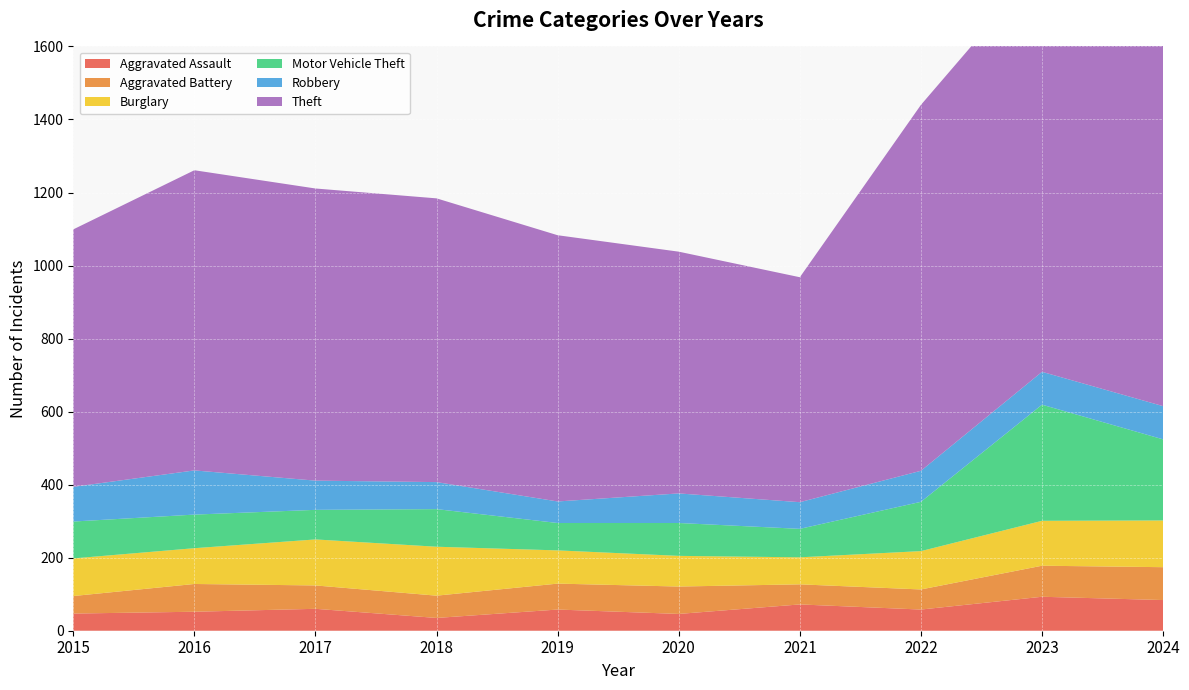

Reading left to right, extract all data points from this chart.

Aggravated Assault: 47	52	60	35	58	46	72	58	93	84
Aggravated Battery: 48	76	64	61	71	75	55	55	85	90
Burglary: 103	98	126	134	91	84	74	105	123	128
Motor Vehicle Theft: 101	92	81	103	75	90	78	135	318	222
Robbery: 95	121	80	74	59	81	73	85	90	91
Theft: 705	822	800	777	729	662	616	1002	1117	1084